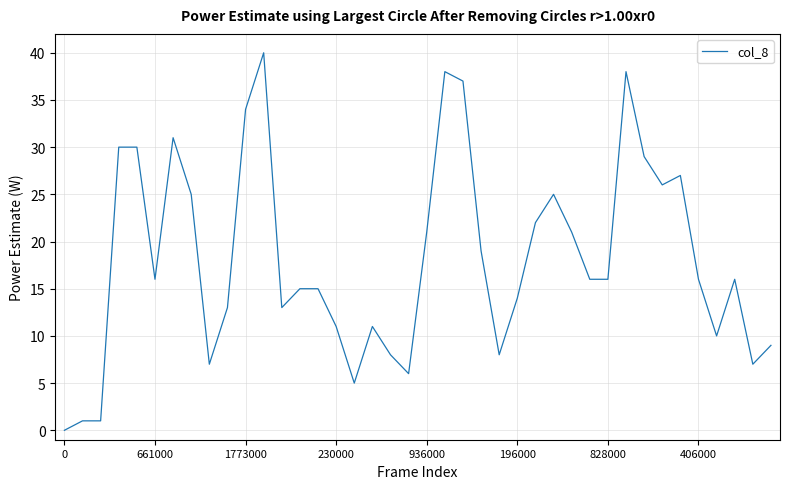

What is the maximum value shown in the chart?

40